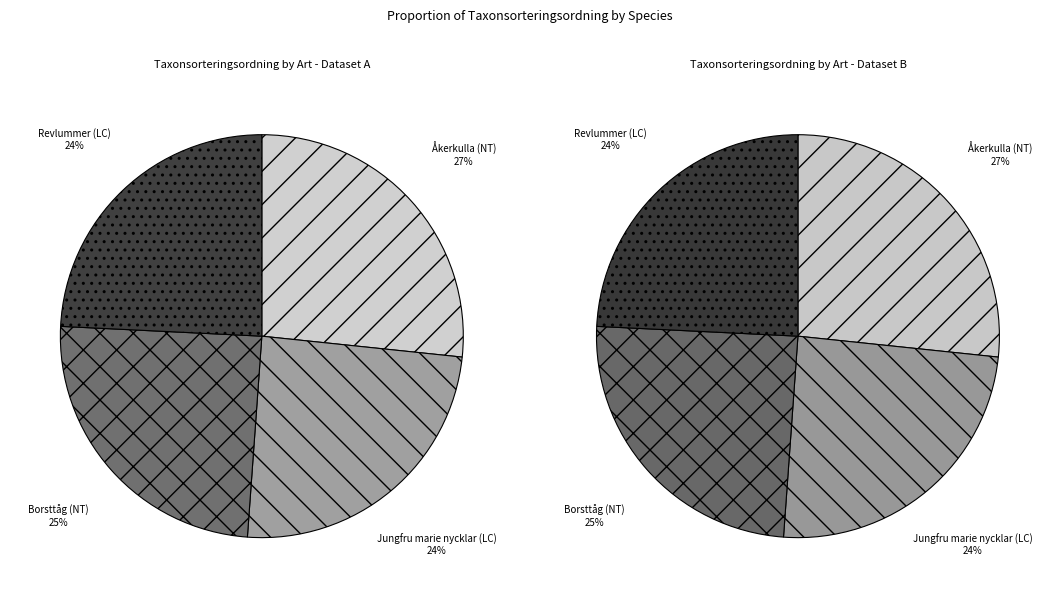

What is the smallest slice in the pie chart?

Revlummer (LC)